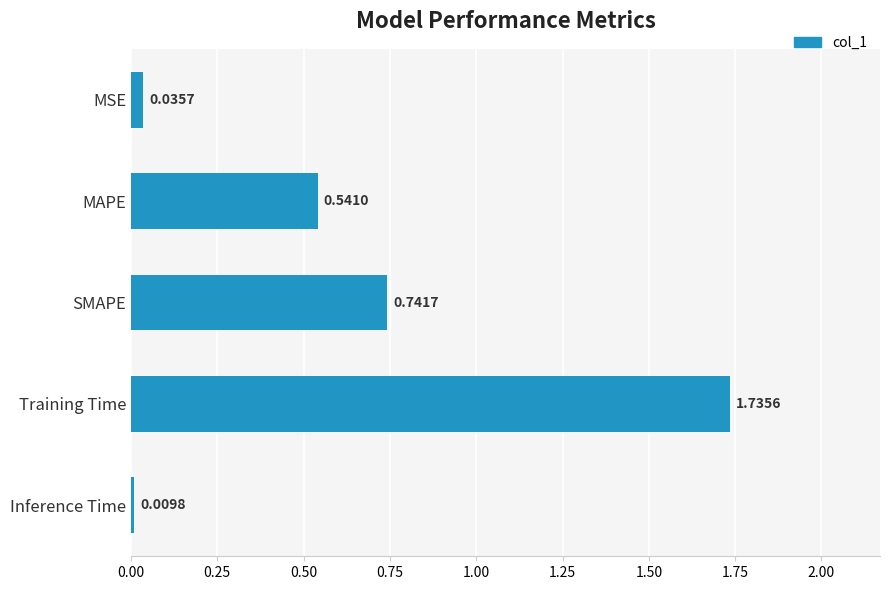

What is the label of the 1st bar from the top?

MSE